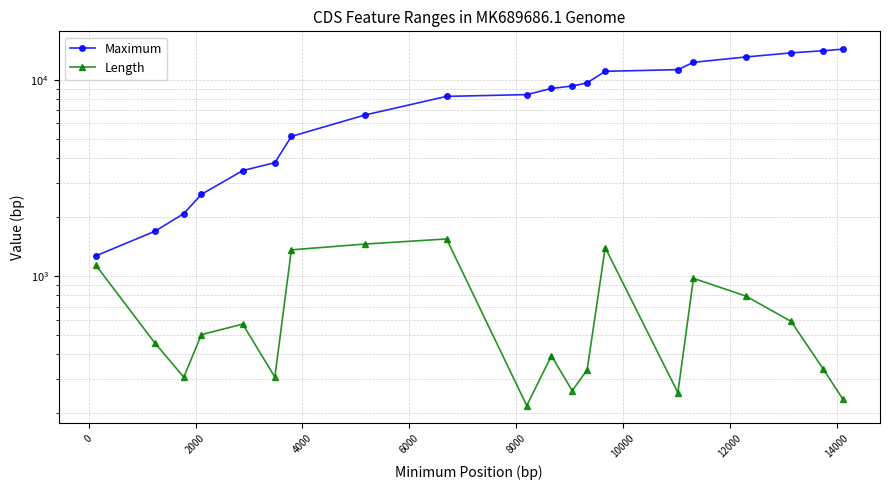

Is it true that Maximum equals 670 at −2000?

False